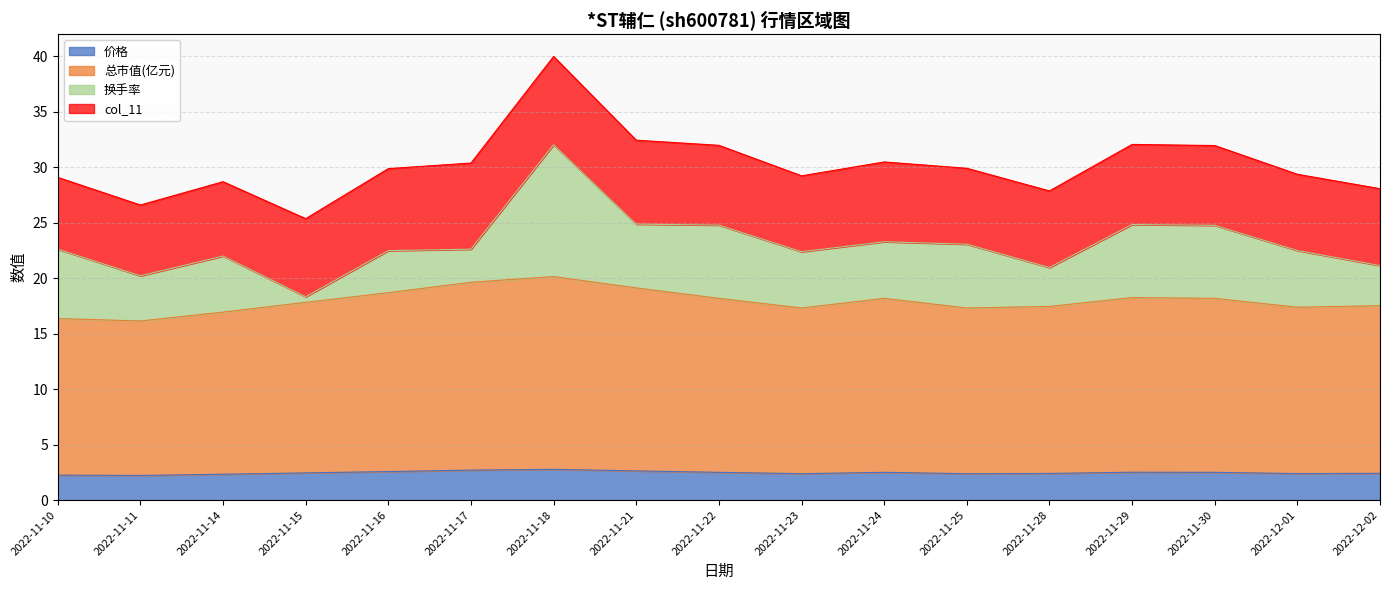

The value of 价格 at 2022-11-11 is 2.2. True or false?

True